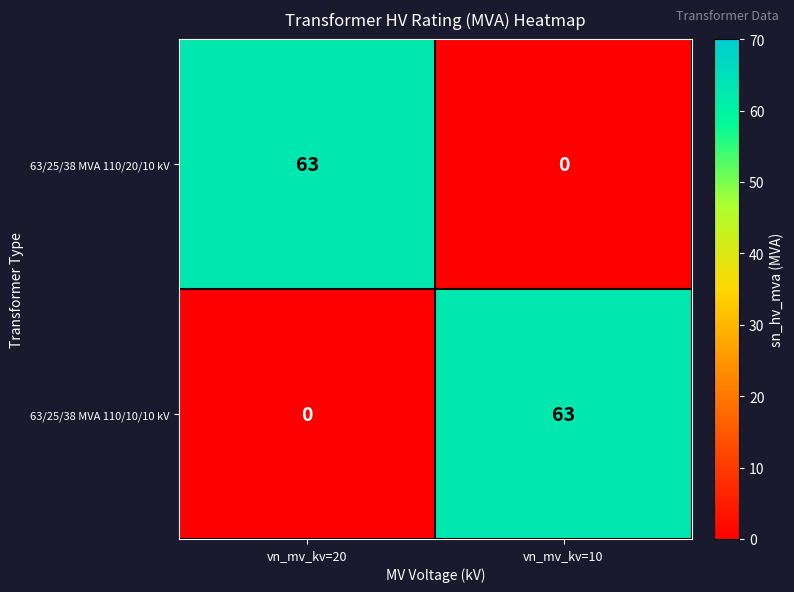

At vn_mv_kv=20, list the series in order from smallest to largest.

63/25/38 MVA 110/10/10 kV, 63/25/38 MVA 110/20/10 kV